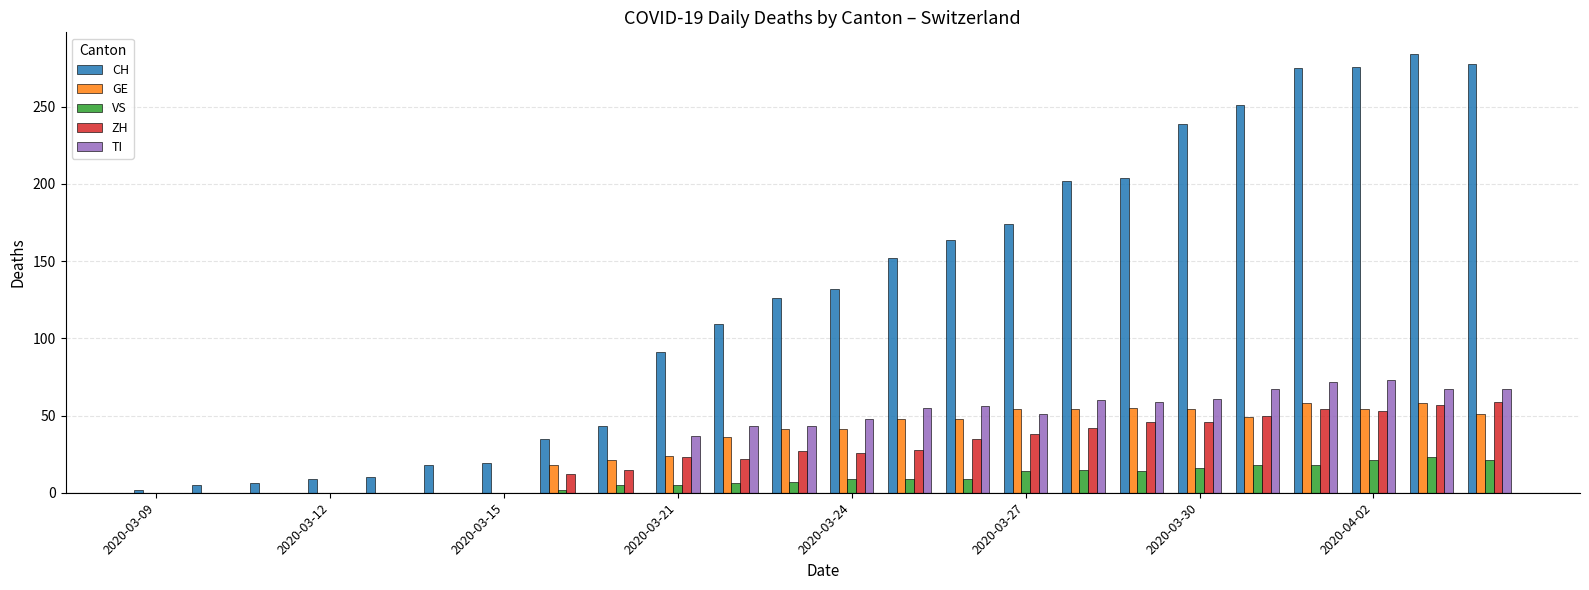

What is the sum of all CH values?

3104